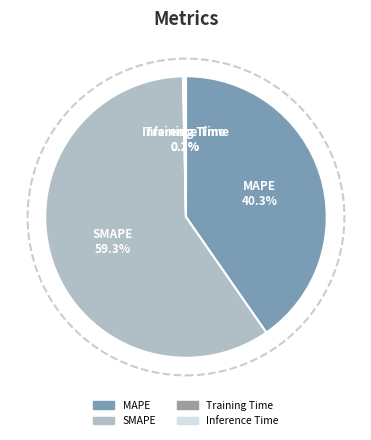

What portion of the pie excludes SMAPE?

40.7%